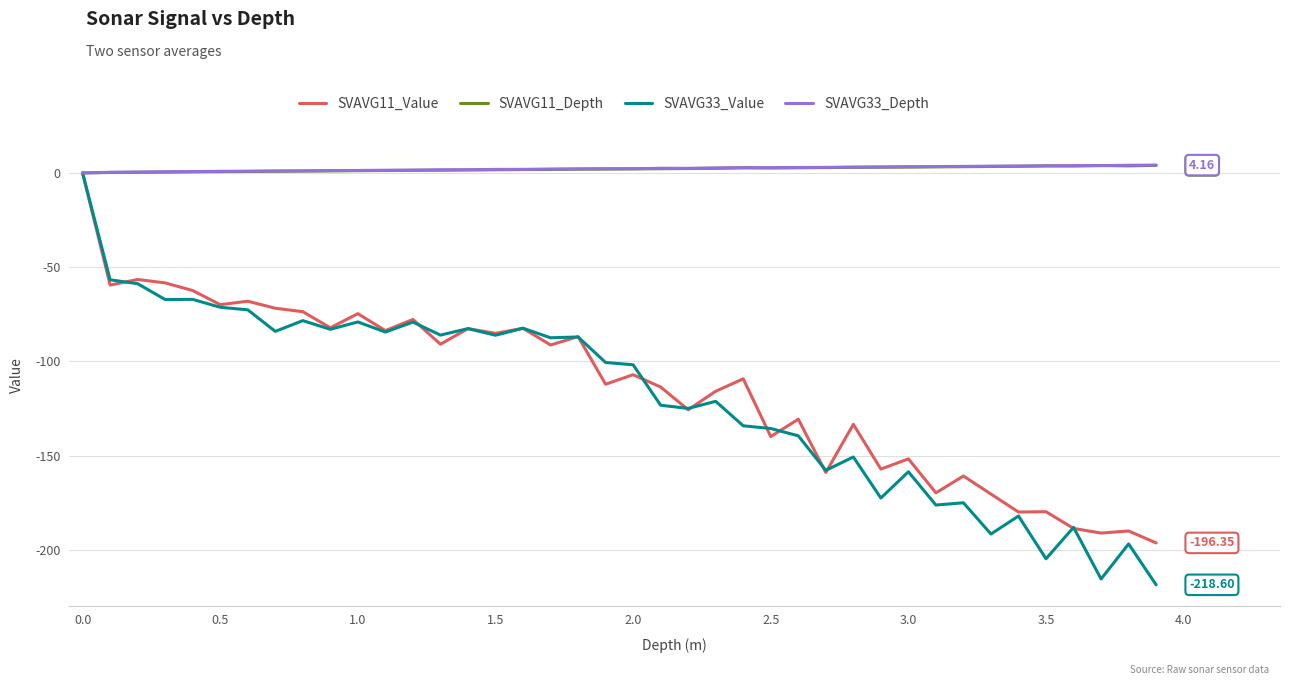

Which series has the widest spread of values?

SVAVG33_Value